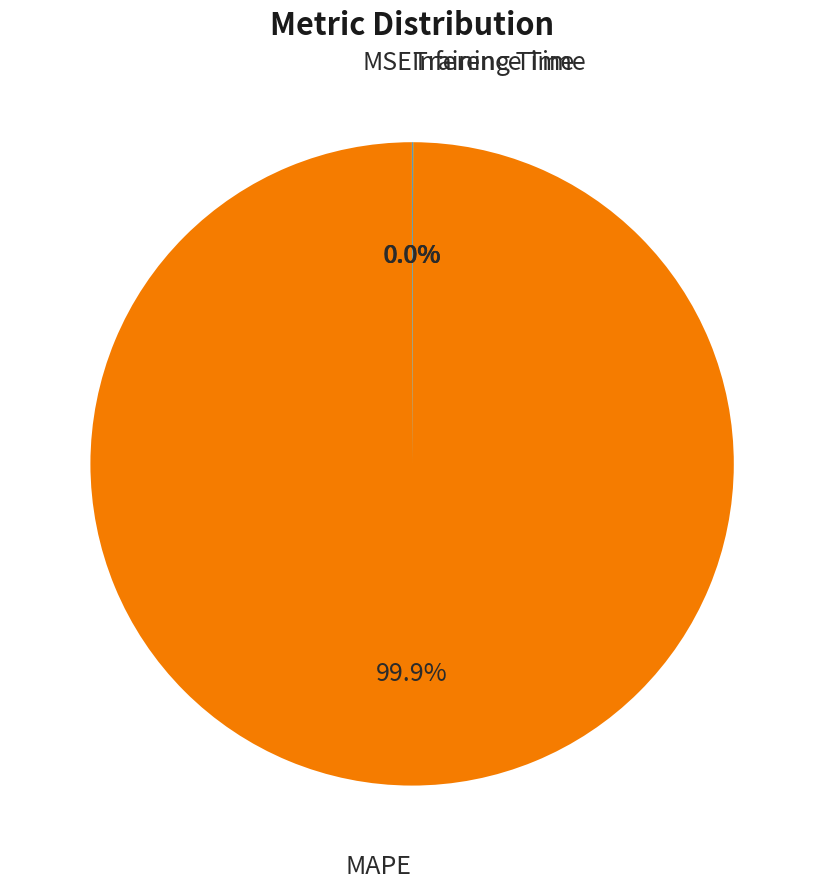

Does MAPE account for over 50% of the chart?

Yes